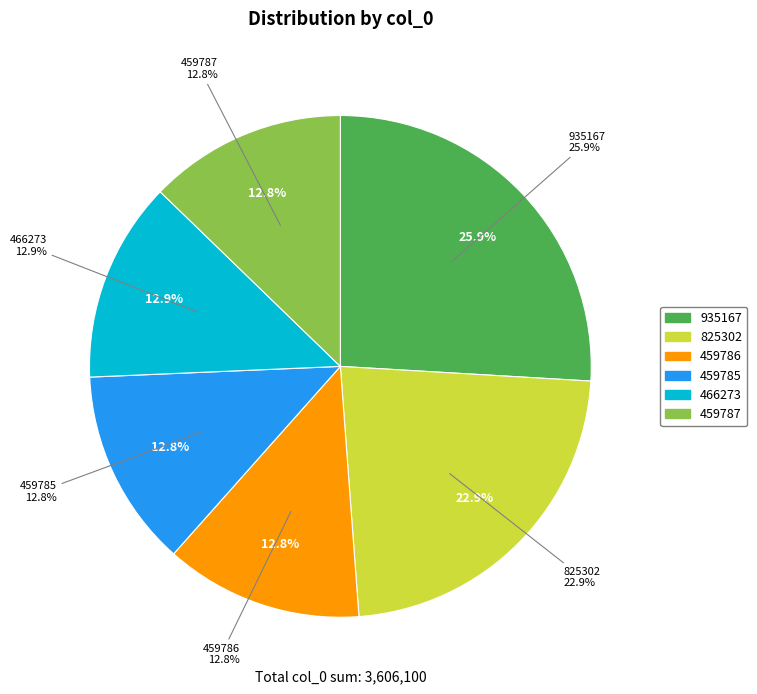

Is it true that 459786 is 13% of the pie?

True